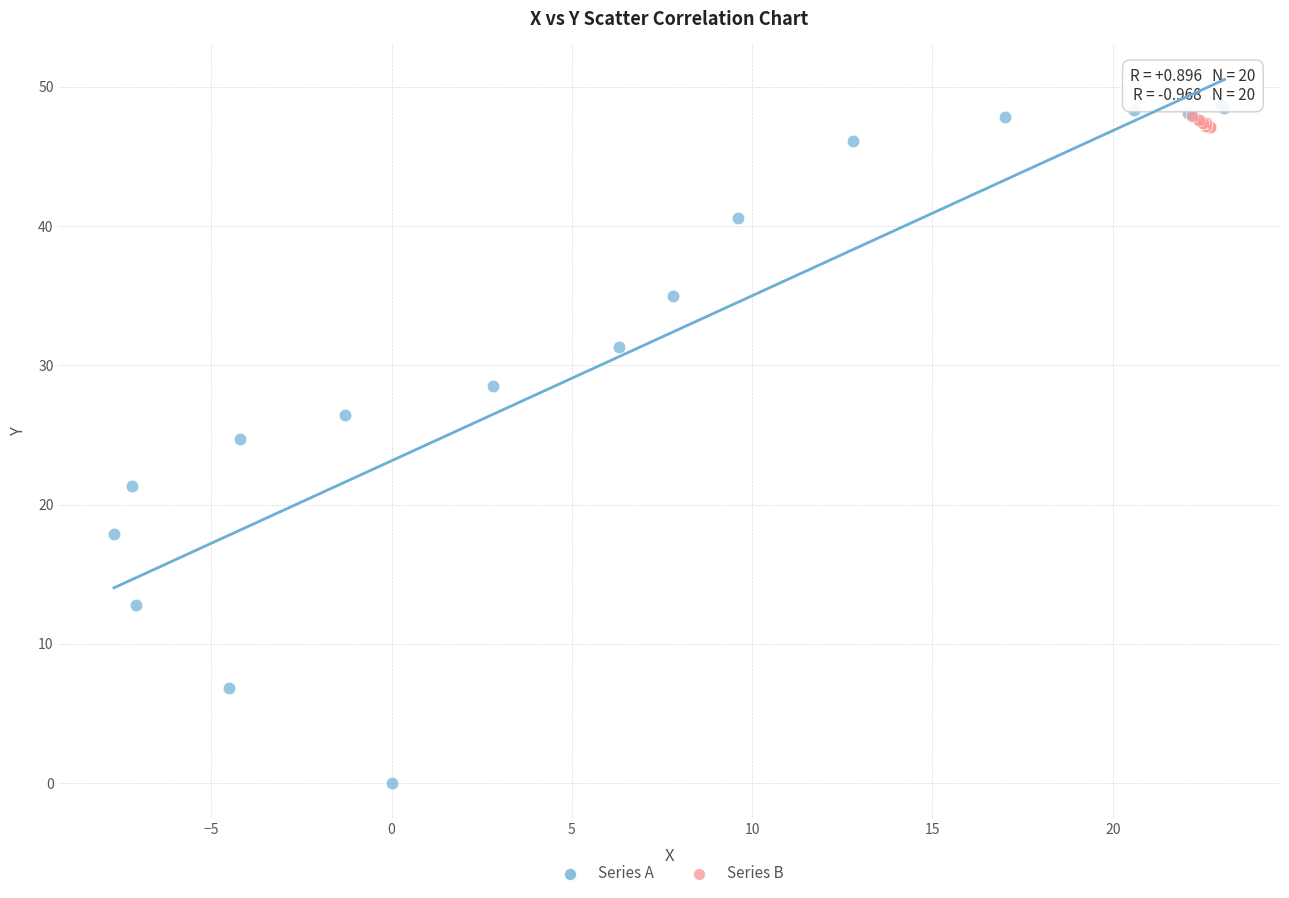

What are all the series names shown in the legend?

Series A, Series B